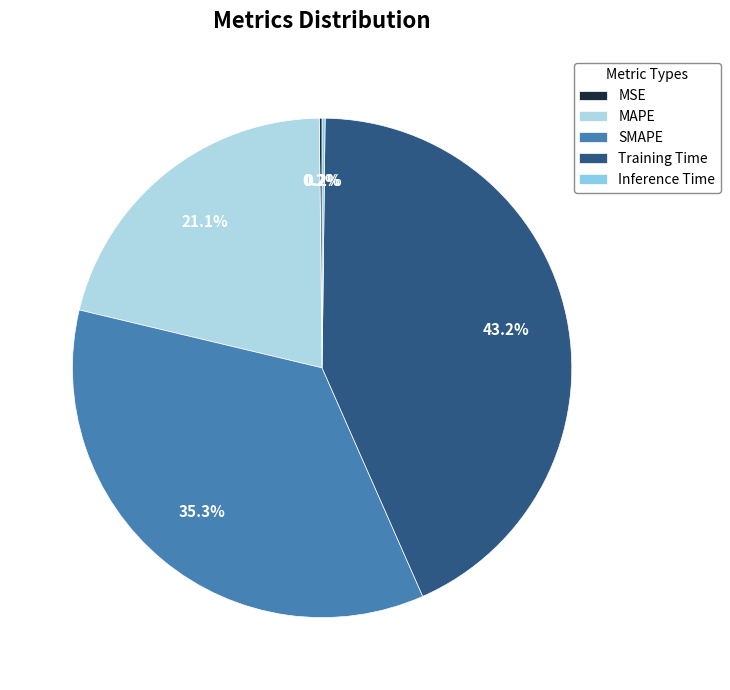

Do MSE and Inference Time together represent more than half of the pie?

No